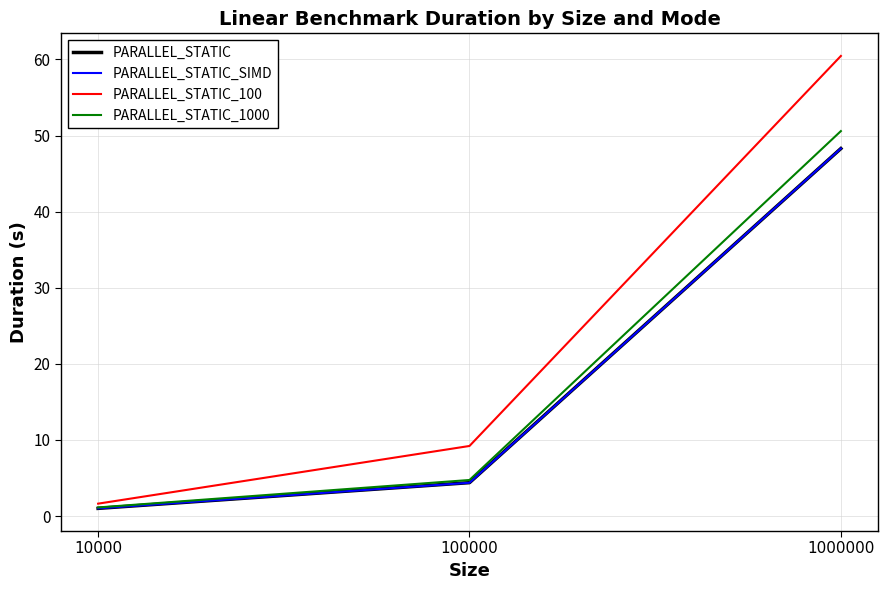

At how many categories does at least one series exceed 35?

1